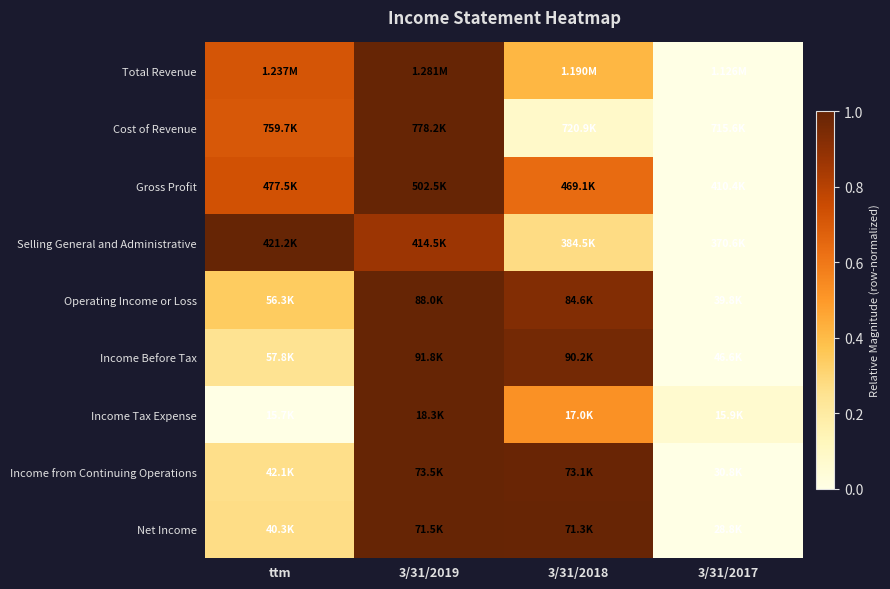

Between 3/31/2019 and 3/31/2017, which series saw the biggest shift?

Total Revenue